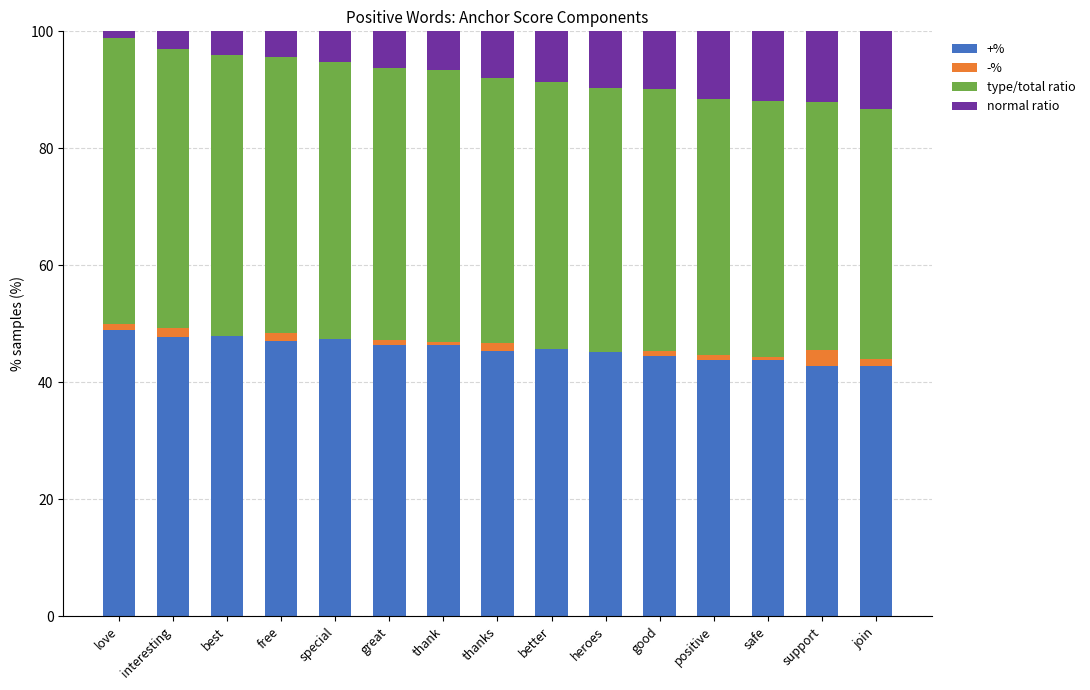

What is the highest value of the +% series?

49.0